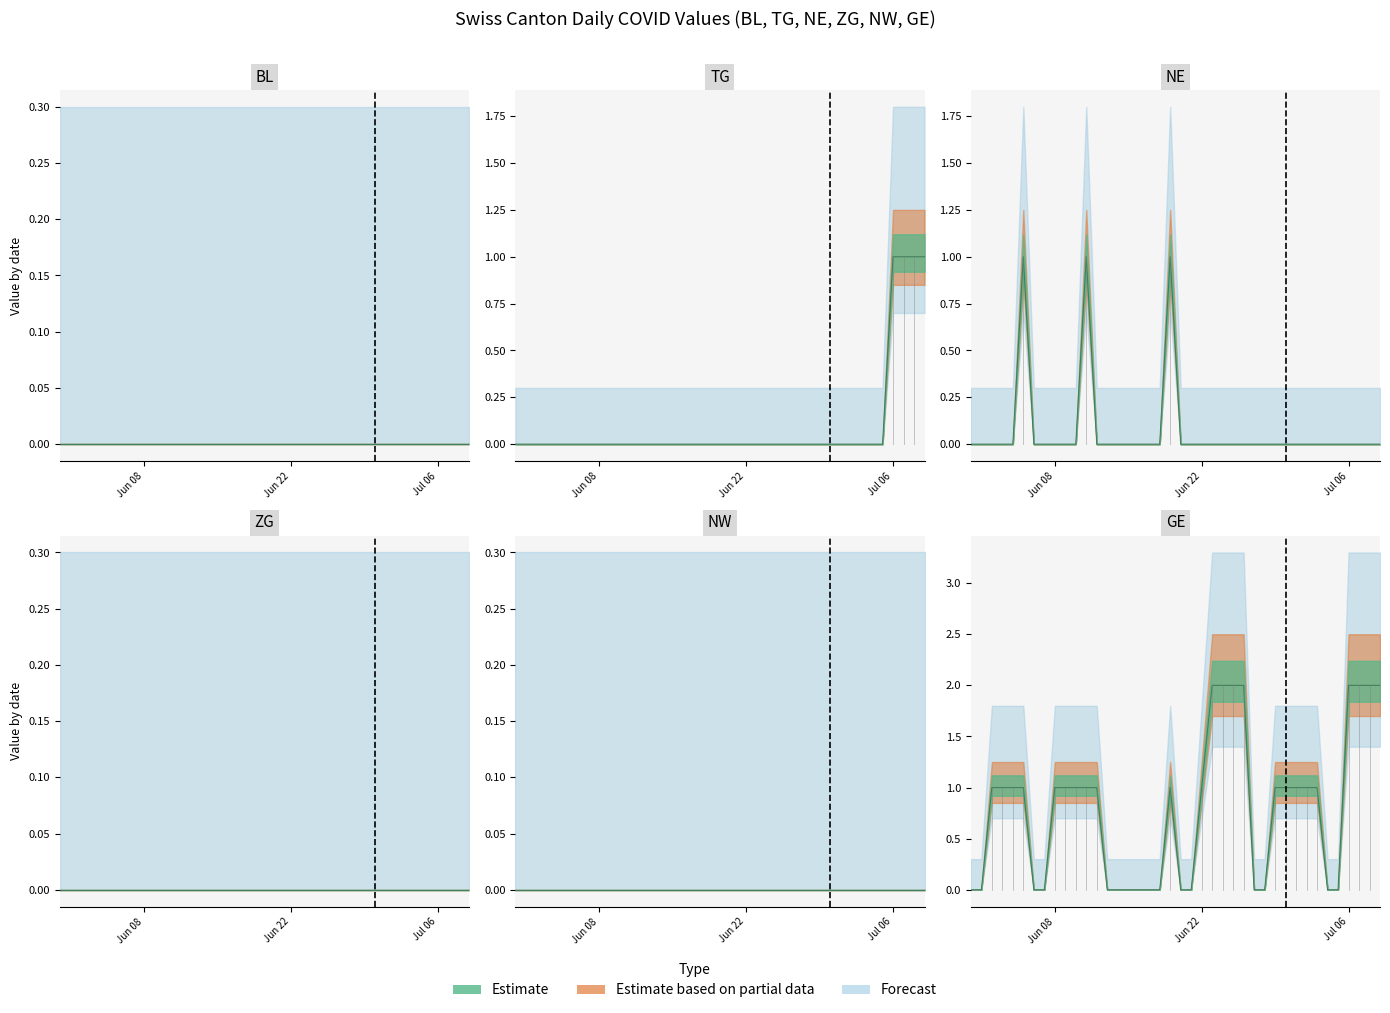

Where is the first local maximum for NE?

2020-06-05